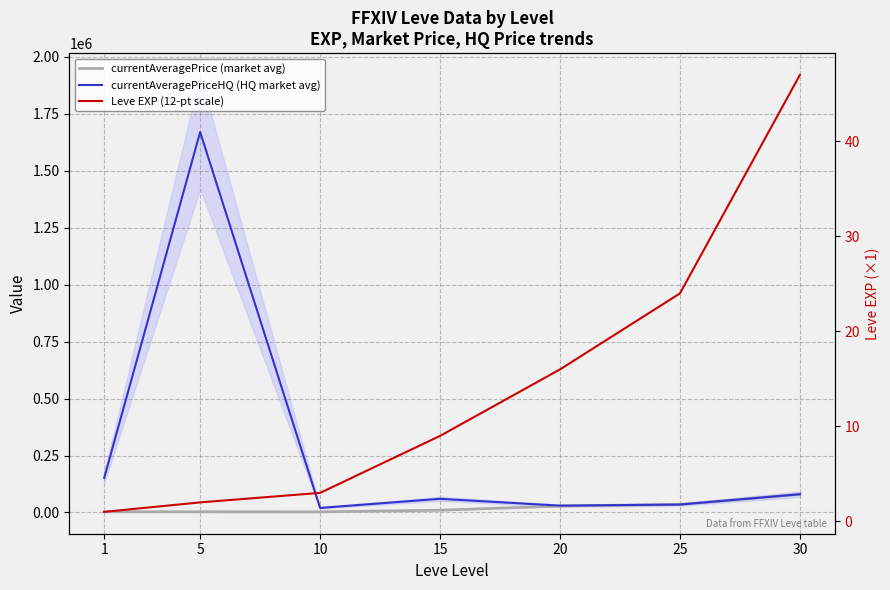

What is the difference between the maximum and minimum values in the Leve EXP (12-pt scale) series?

46